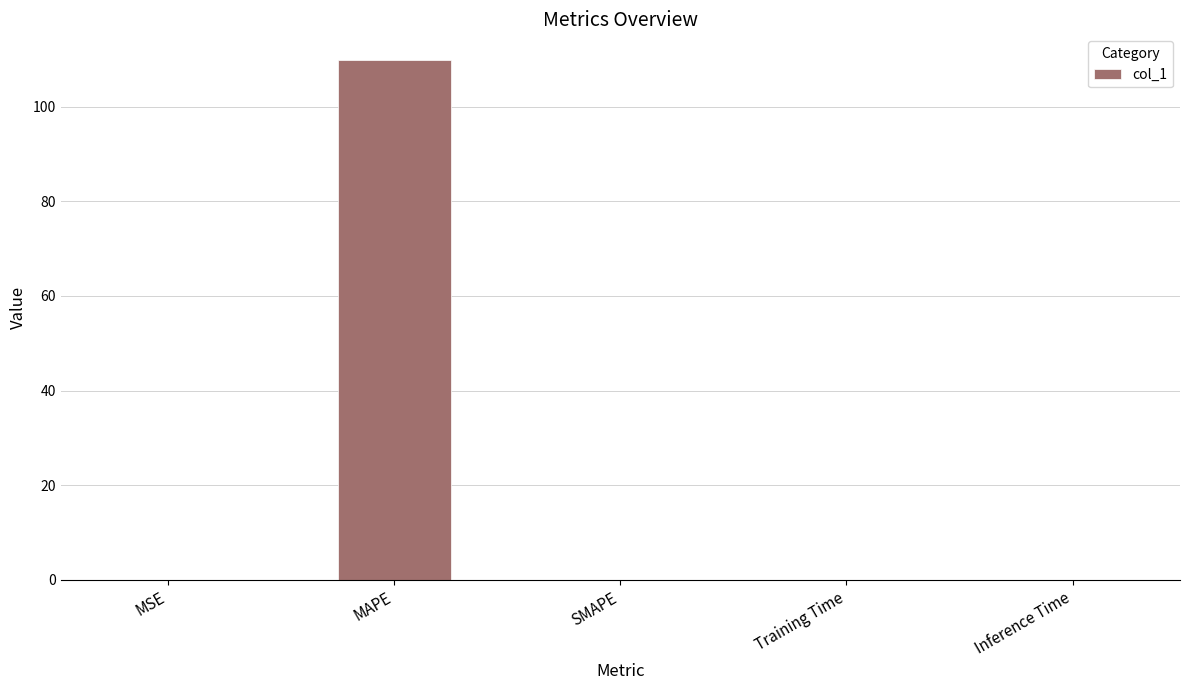

What is the sum of all values?

109.8